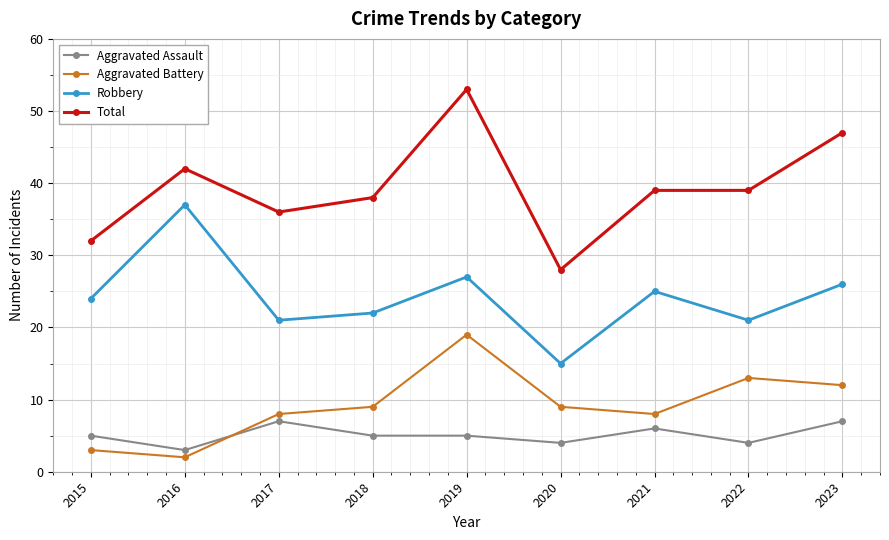

In Aggravated Battery, how many points are higher than both neighbors (excluding endpoints)?

2